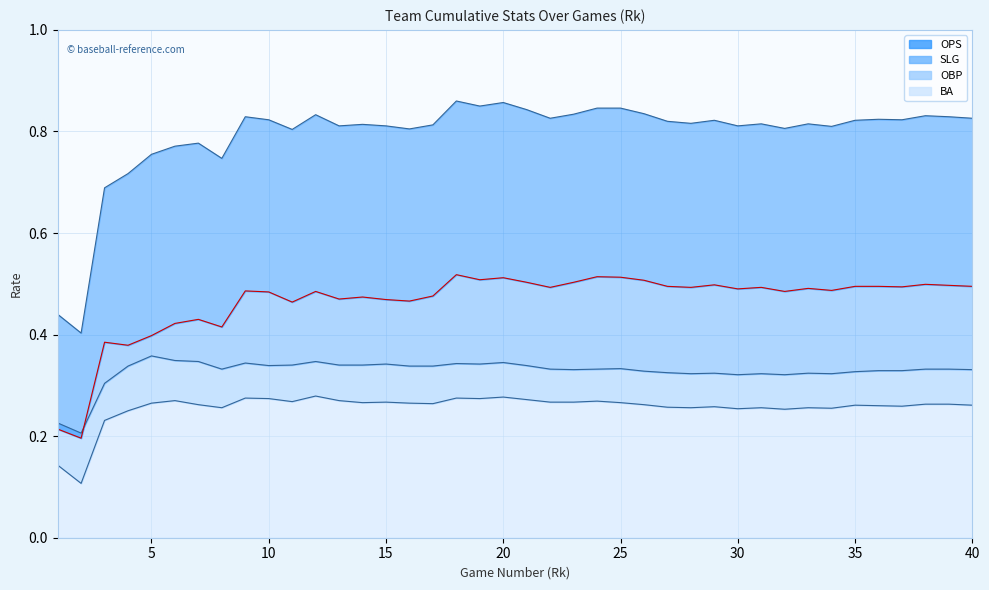

How many lines are shown in the chart?

4